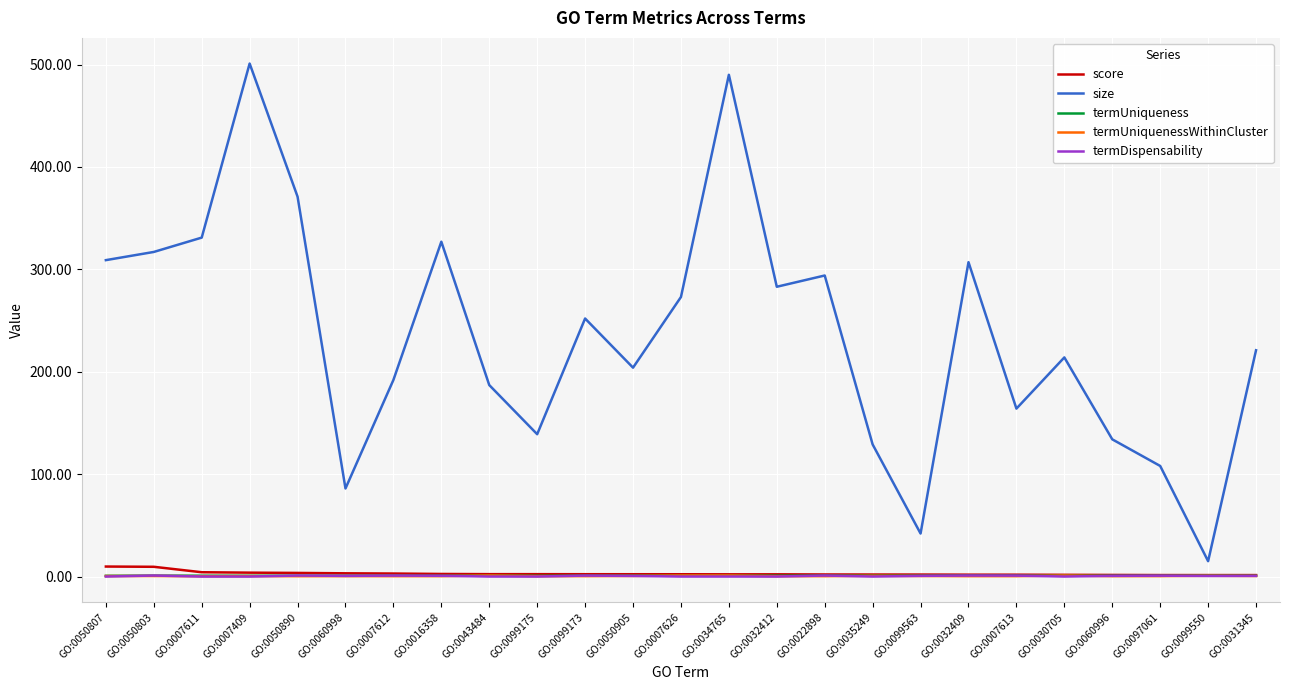

How many categories are shown in the chart?

25